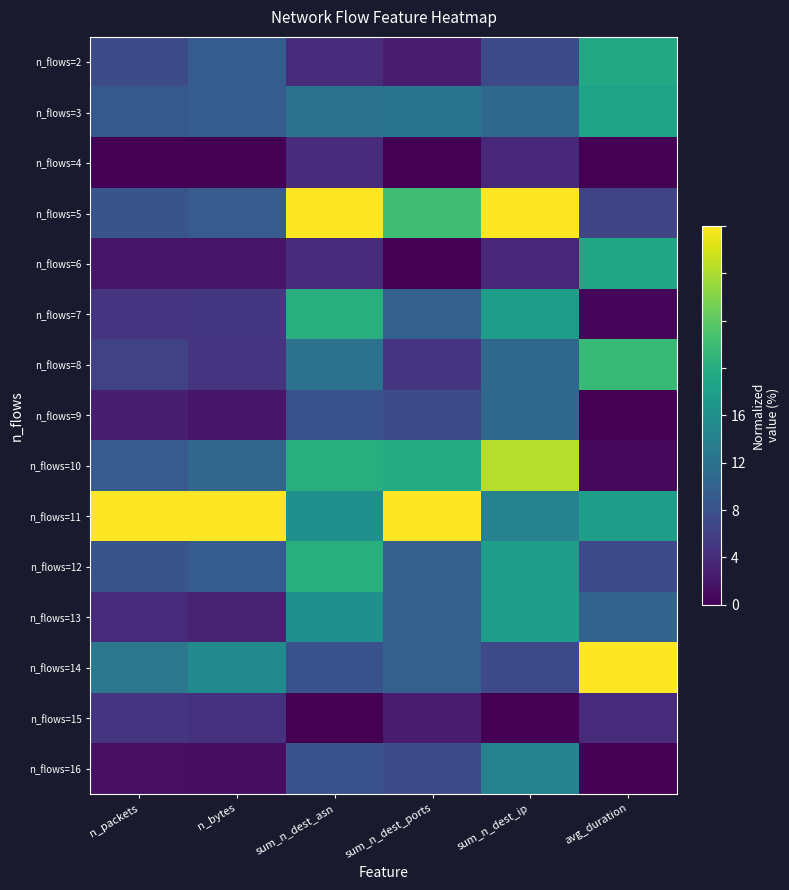

Which series has the largest total across all categories?

n_flows=11